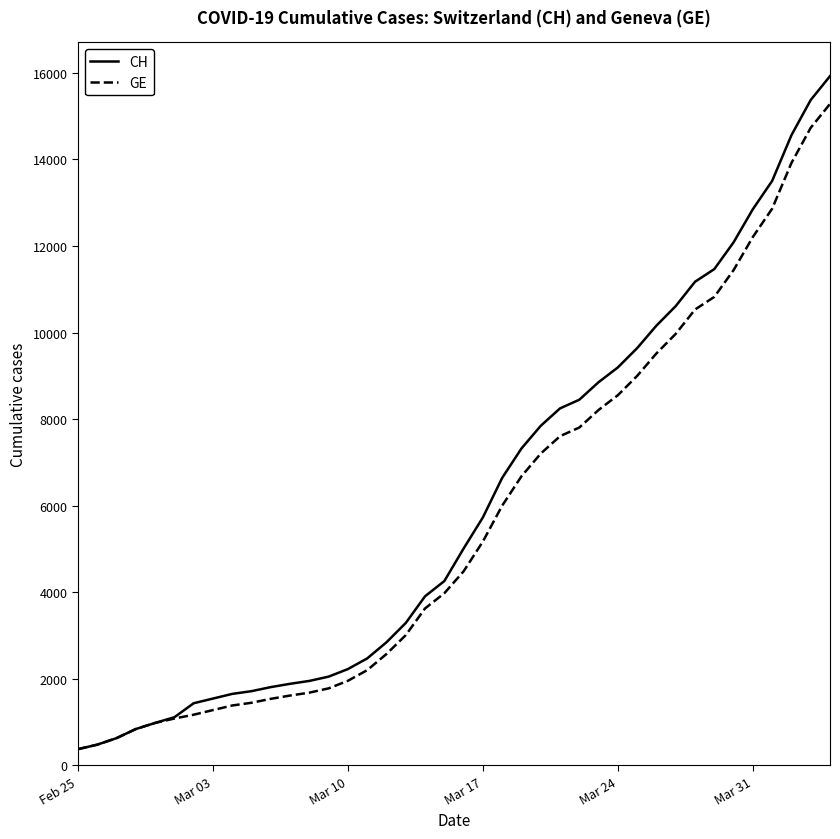

Which series has the widest spread of values?

CH